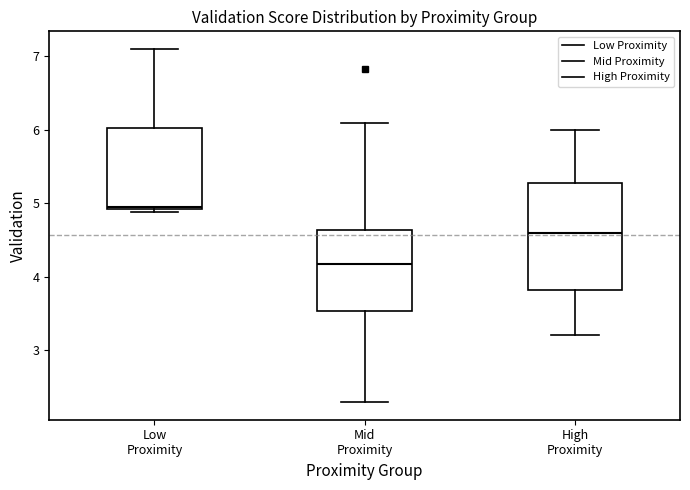

Which box is the tallest, from its lower edge to its upper edge?

High Proximity